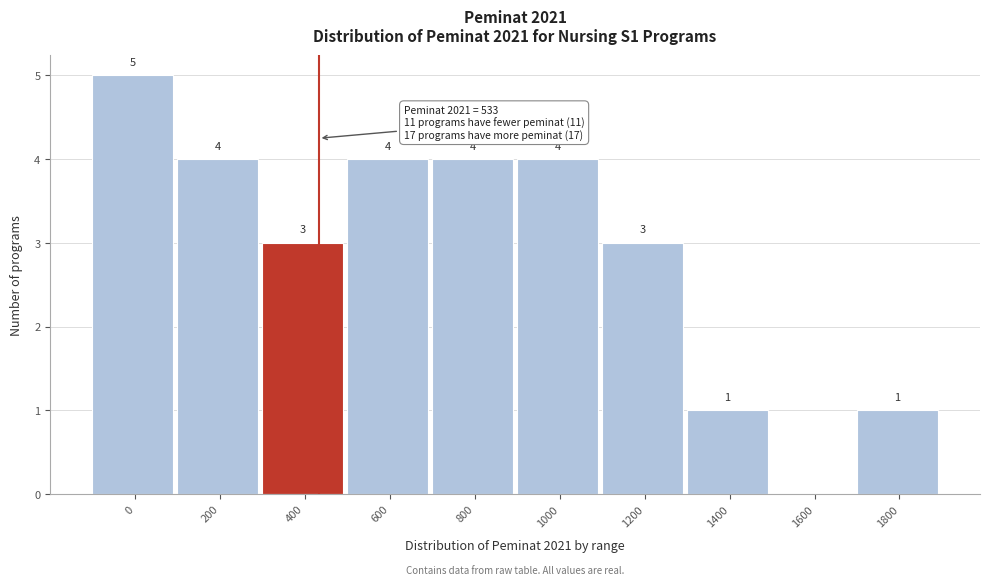

Reading right to left, extract all data points from this chart.

1800=1	1600=0	1400=1	1200=3	1000=4	800=4	600=4	400=3	200=4	0=5